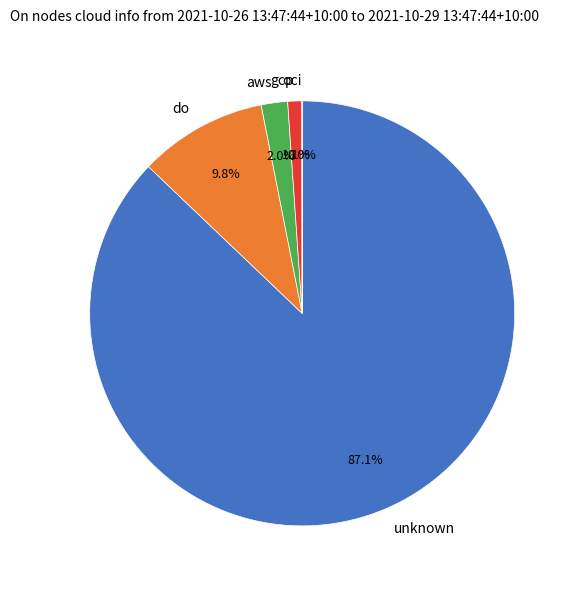

To the nearest percent, what is the difference between the largest and smallest slice percentages?

87%